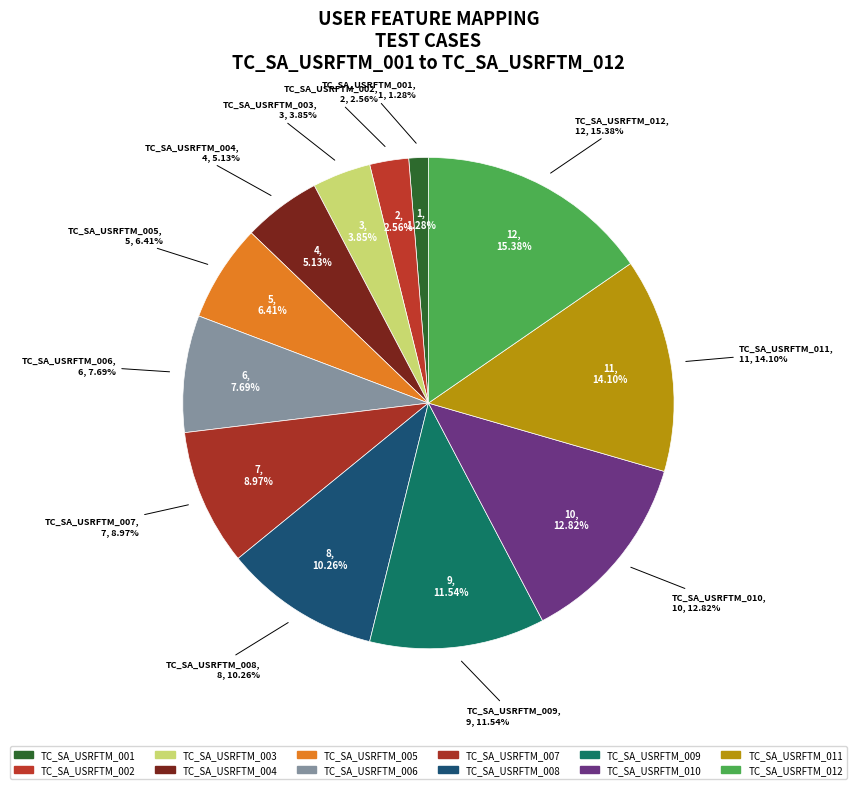

Between TC_SA_USRFTM_001 and TC_SA_USRFTM_011, which is larger?

TC_SA_USRFTM_011